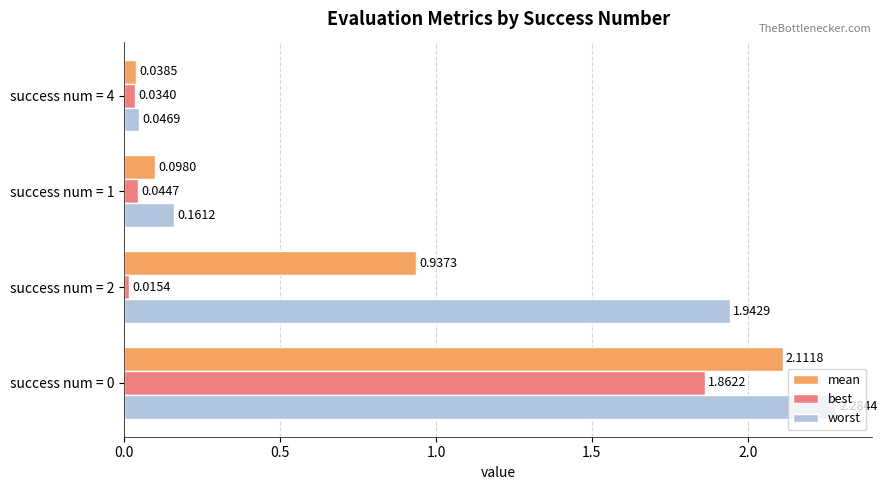

At how many categories does at least one series exceed 0?

4